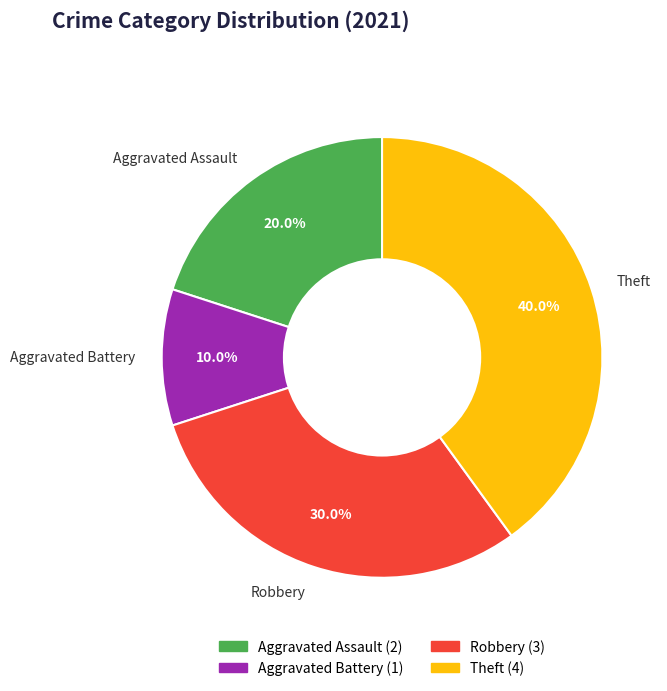

To the nearest percent, what is the average slice percentage?

25%